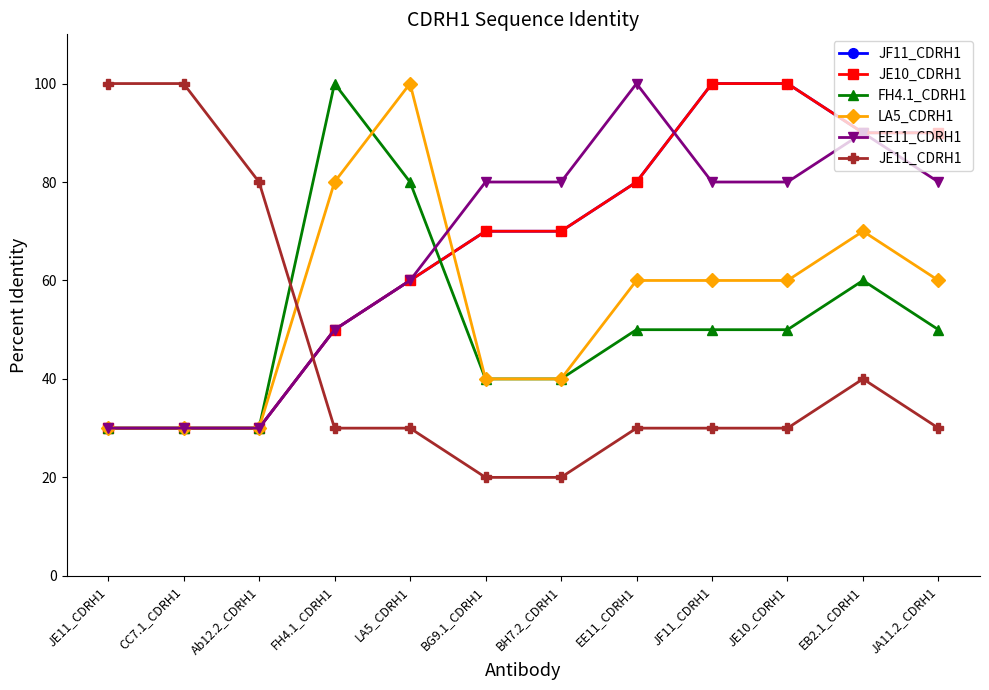

How many times do LA5_CDRH1 and JE11_CDRH1 cross each other?

1